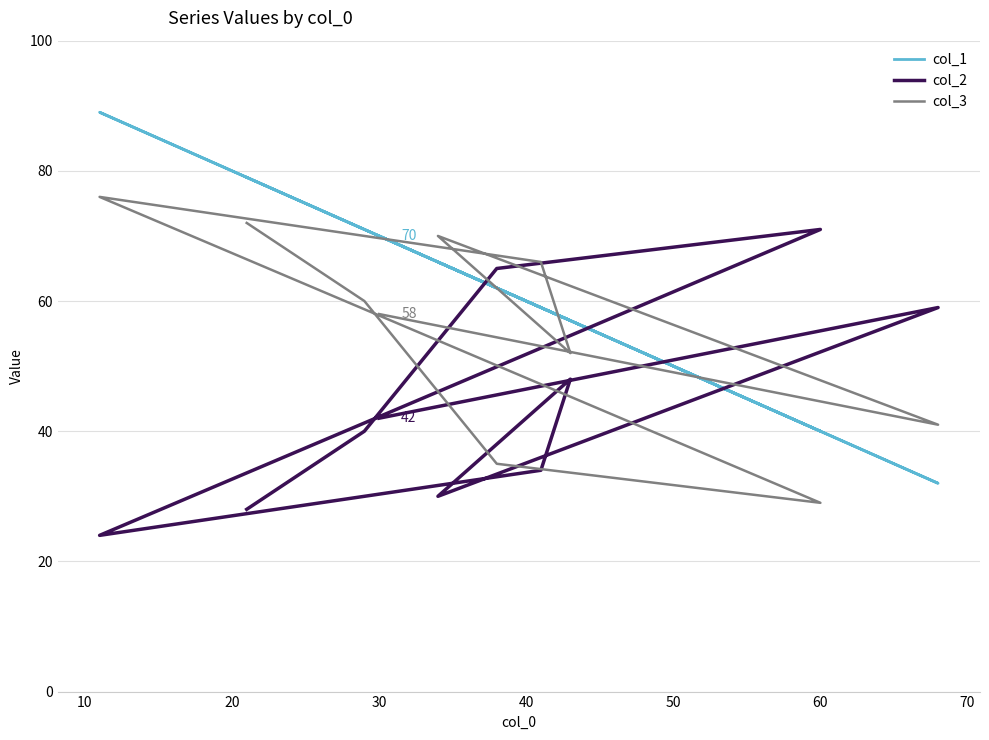

What is the minimum value for col_3?

29